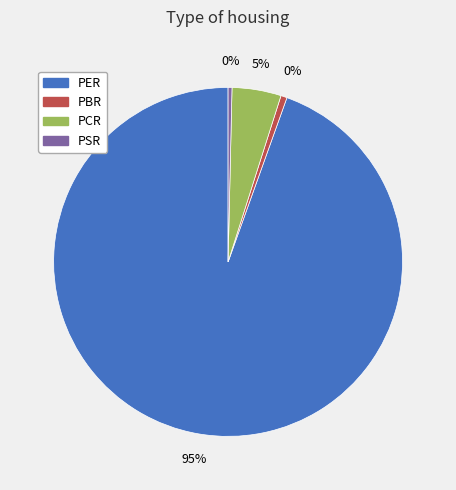

How many slices are in this pie chart?

4